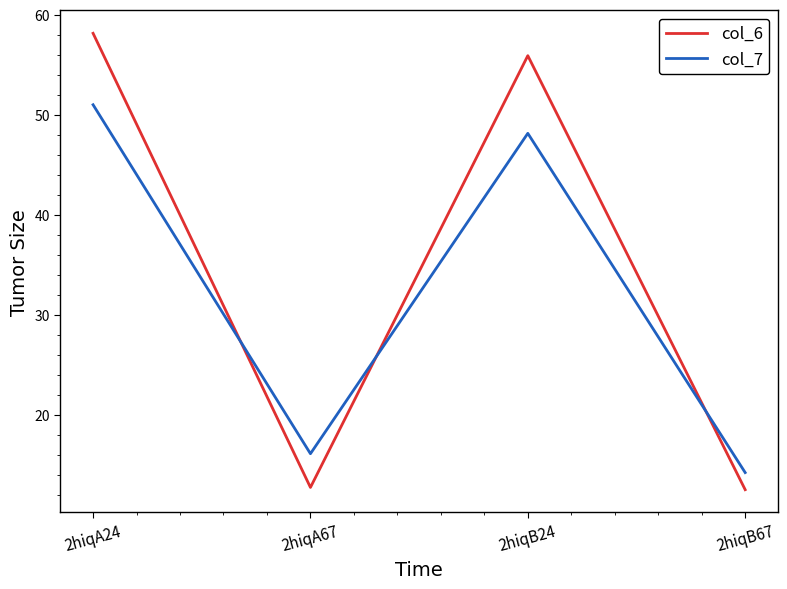

Which series has the largest total across all categories?

col_6